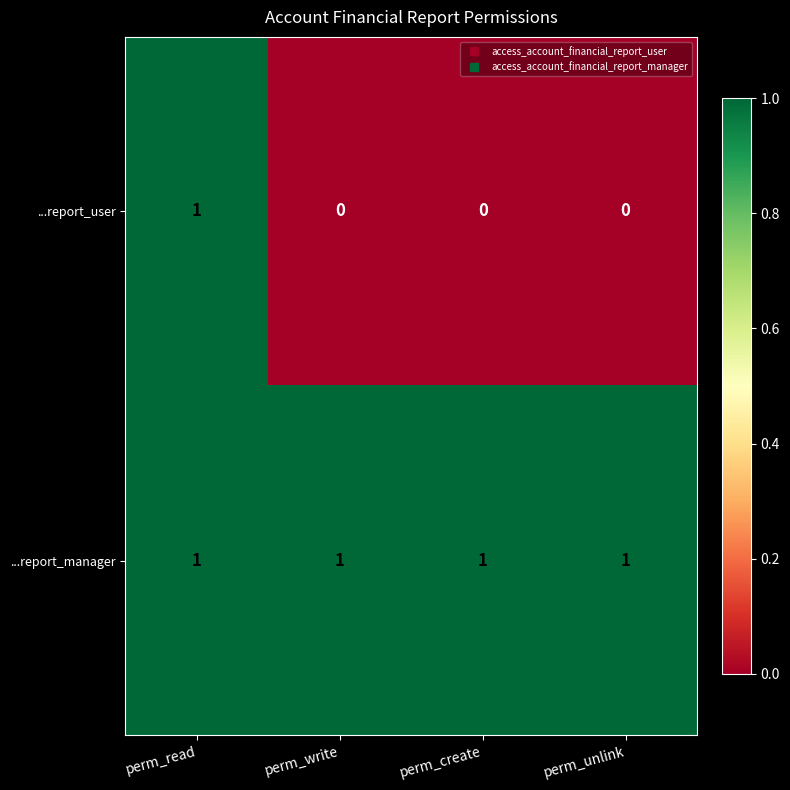

True or false: ...report_manager has a value of 1 at perm_write.

True